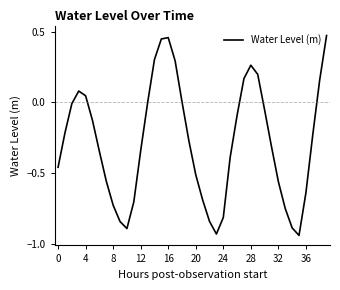

How many distinct data groups are displayed?

1